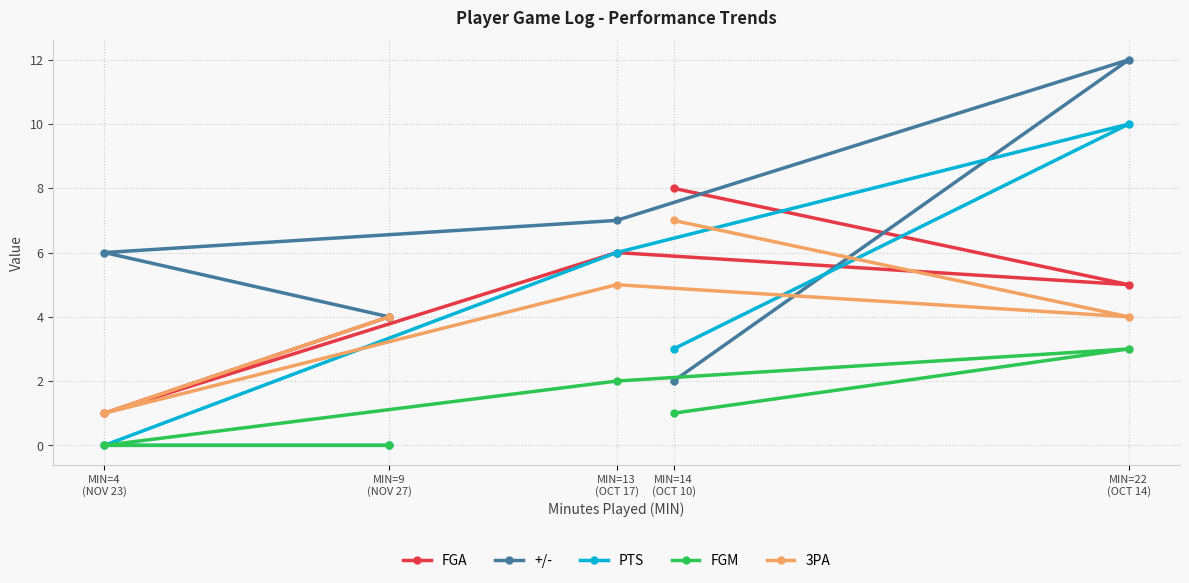

Where does the FGA series first go above 5?

MIN=13
(OCT 17)